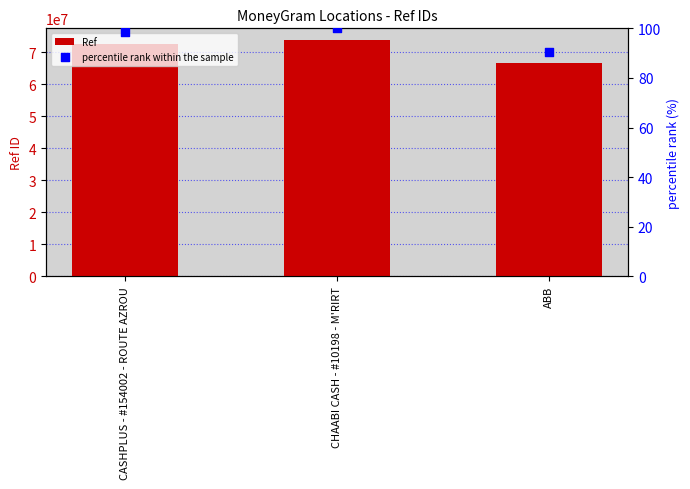

At how many categories does at least one series exceed 26327764?

3